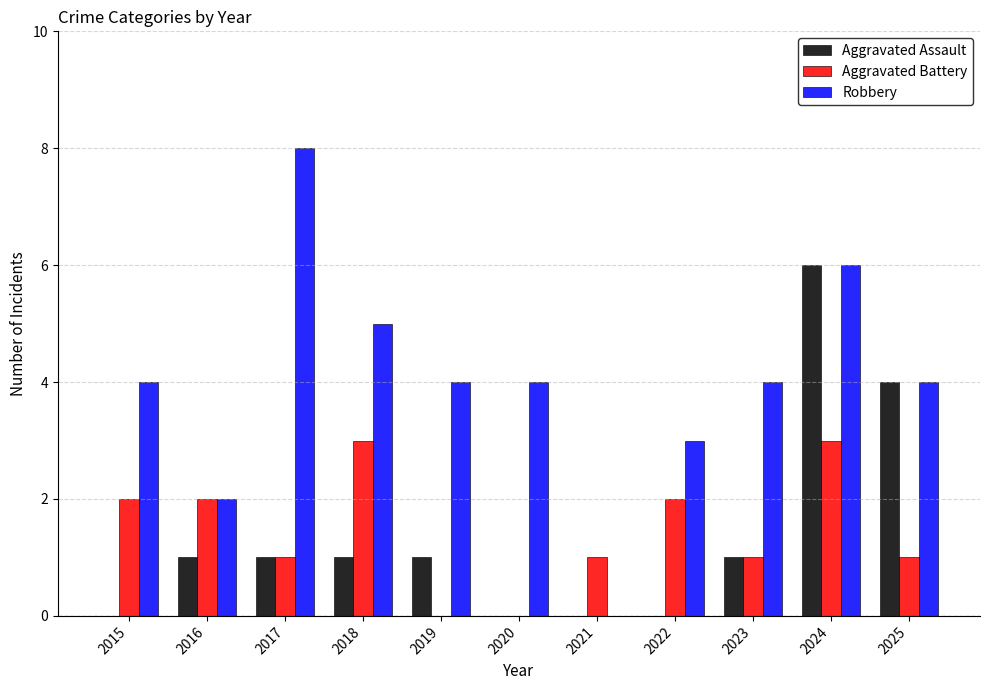

At which category is the sum across all series the highest?

2024